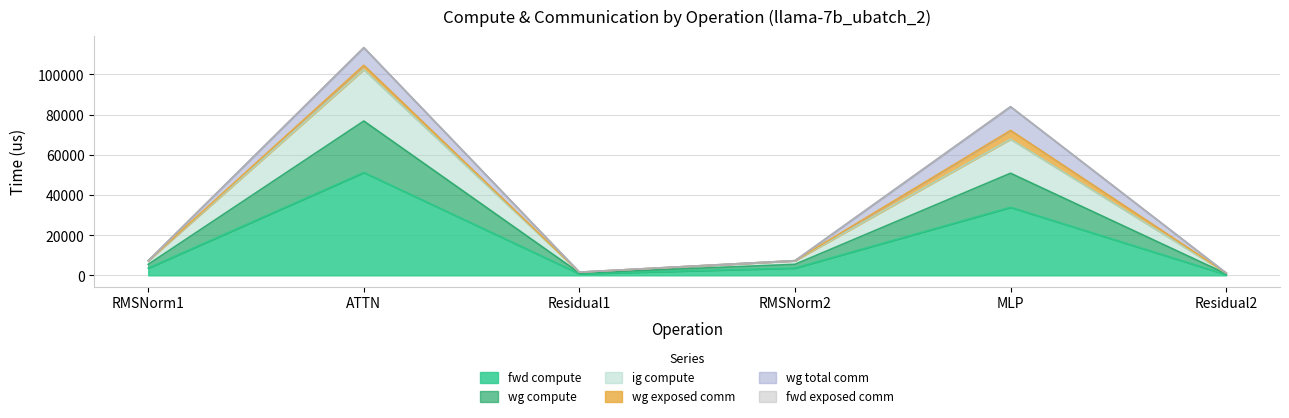

Where is fwd compute nearest to the value 25805?

MLP